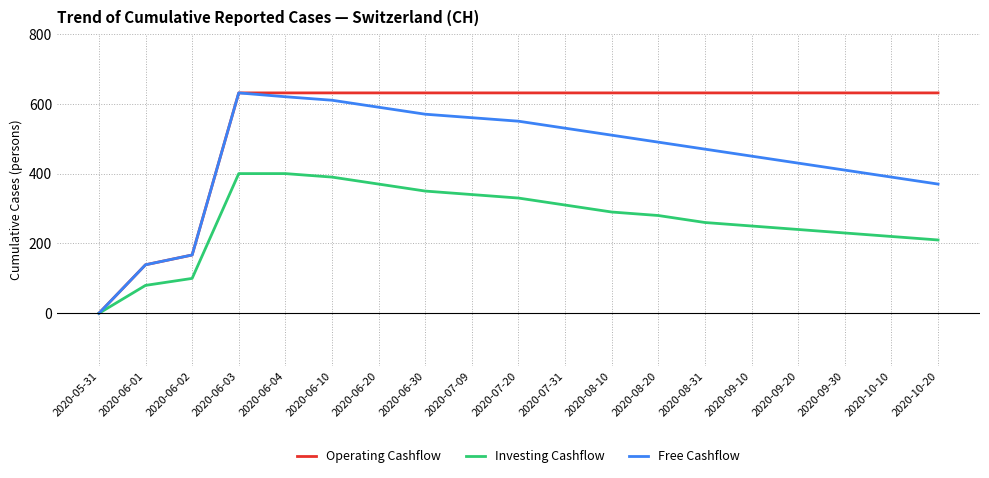

Rank the series at 2020-08-10 from highest to lowest value.

Operating Cashflow, Free Cashflow, Investing Cashflow